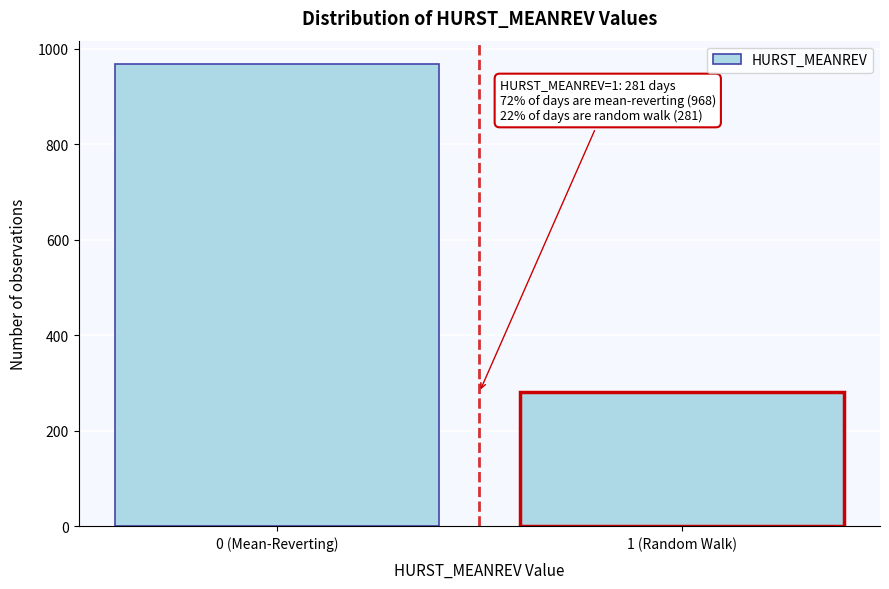

Reading left to right, extract all data points from this chart.

968	281